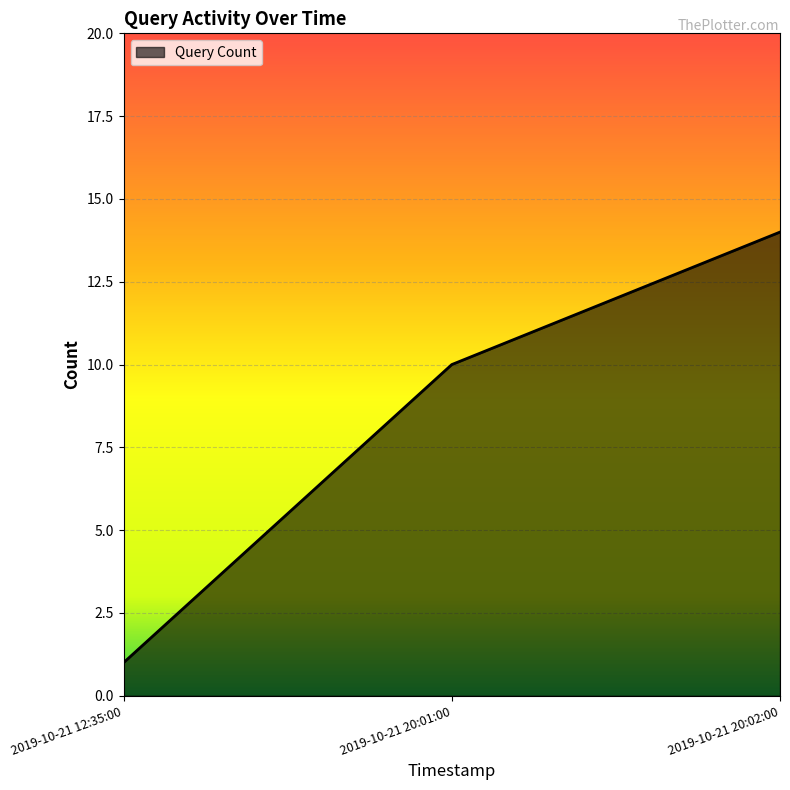

How many lines are shown in the chart?

1